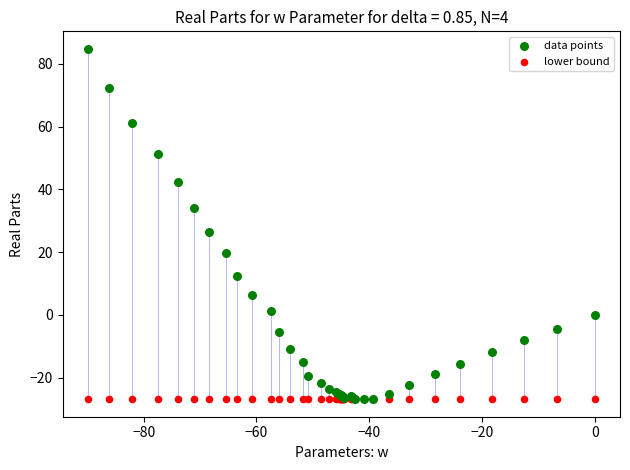

What are all the series names shown in the legend?

data points, lower bound